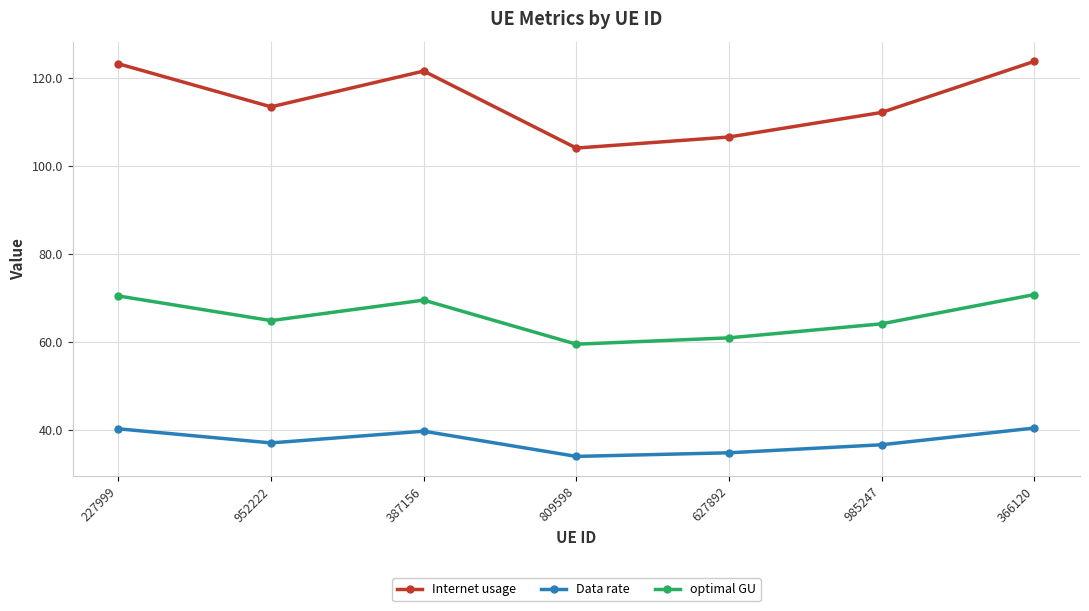

Between 387156 and 809598, which series saw the biggest shift?

Internet usage